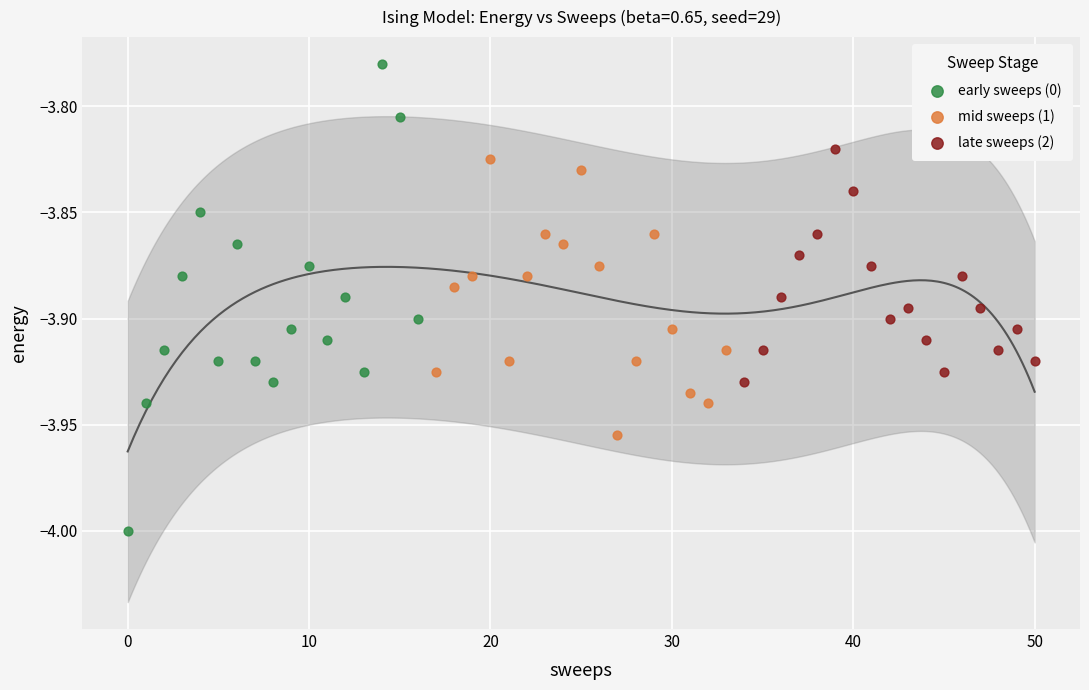

Which series contains the lowest Y value?

early sweeps (0)